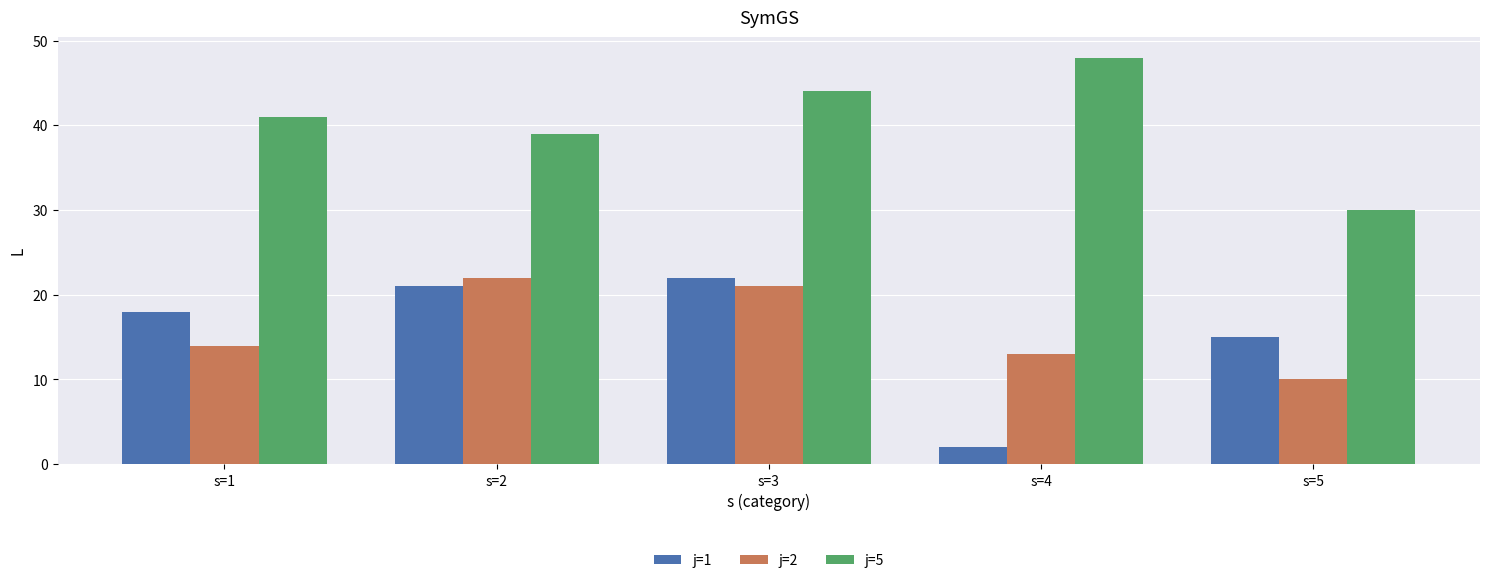

Read the j=1 value at s=1.

18